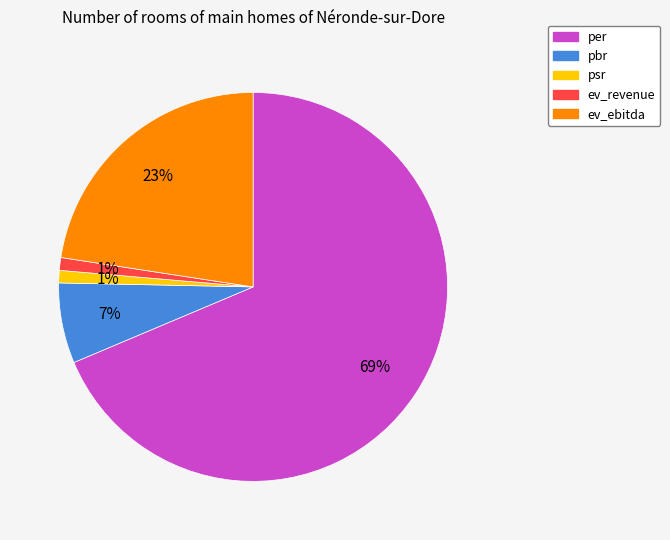

To the nearest percent, what is the difference between the pbr and psr slice percentages?

6%